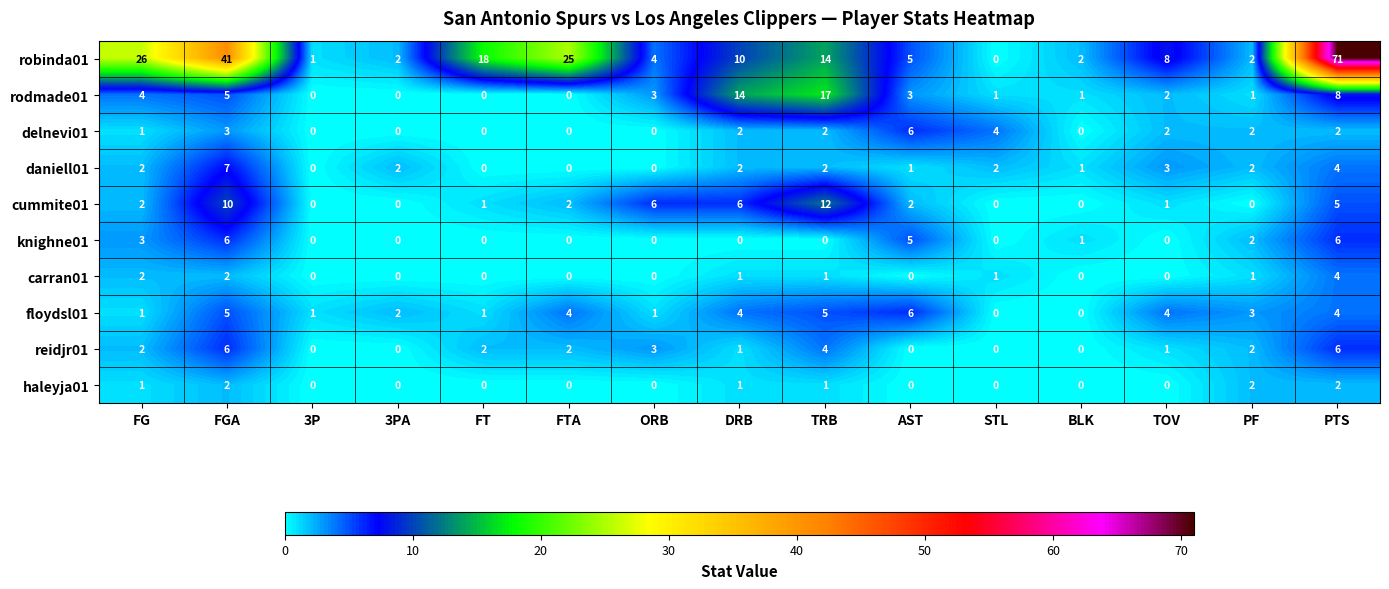

What is the highest value of the daniell01 series?

7